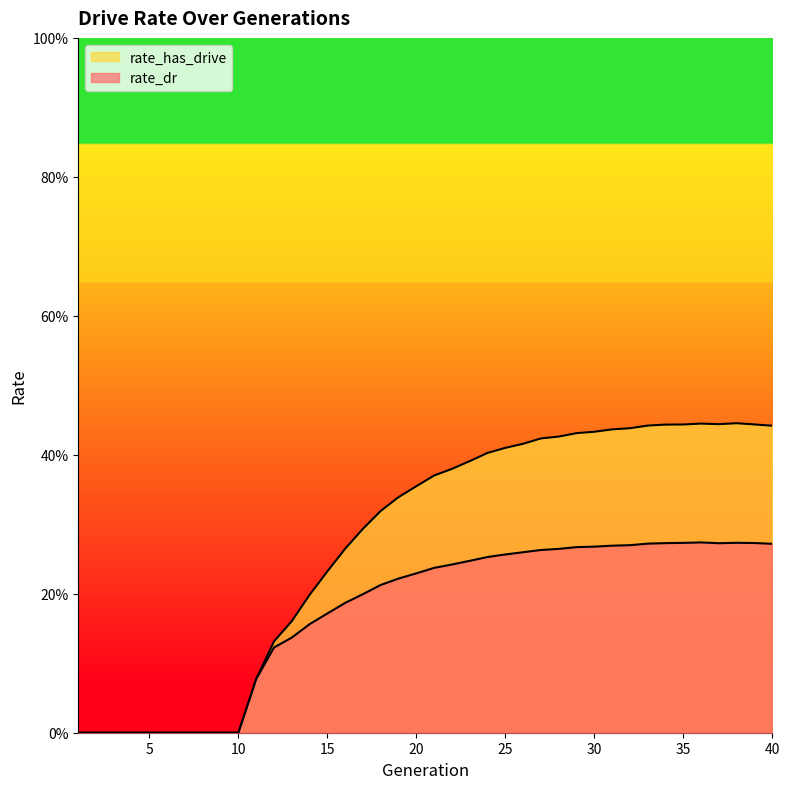

At how many categories does at least one series exceed 0?

30